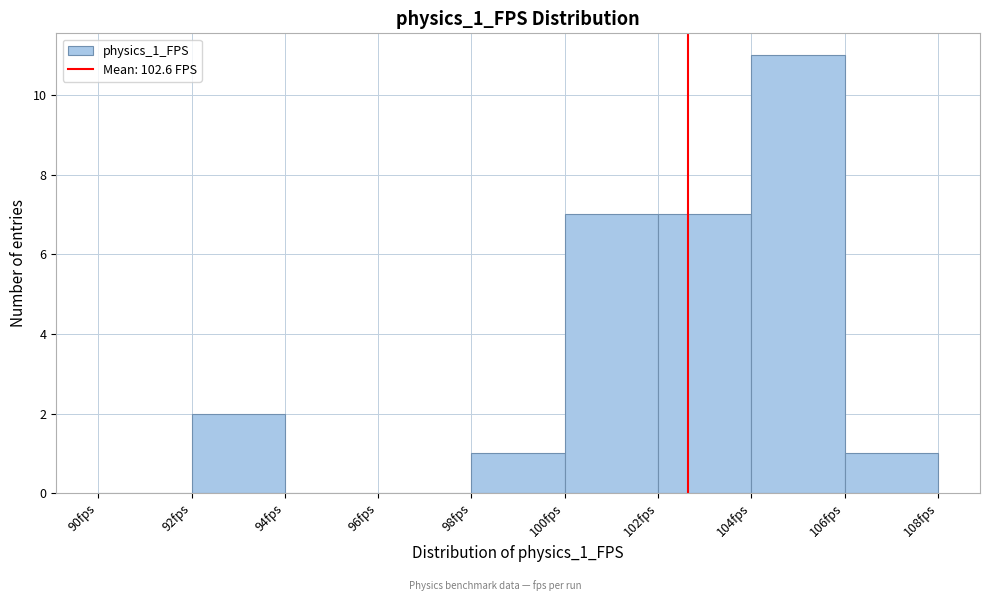

What is the height of the bar covering 102 to 104 on the x-axis? The values are not printed on the chart, so give them approximately, as read against the axis.

7